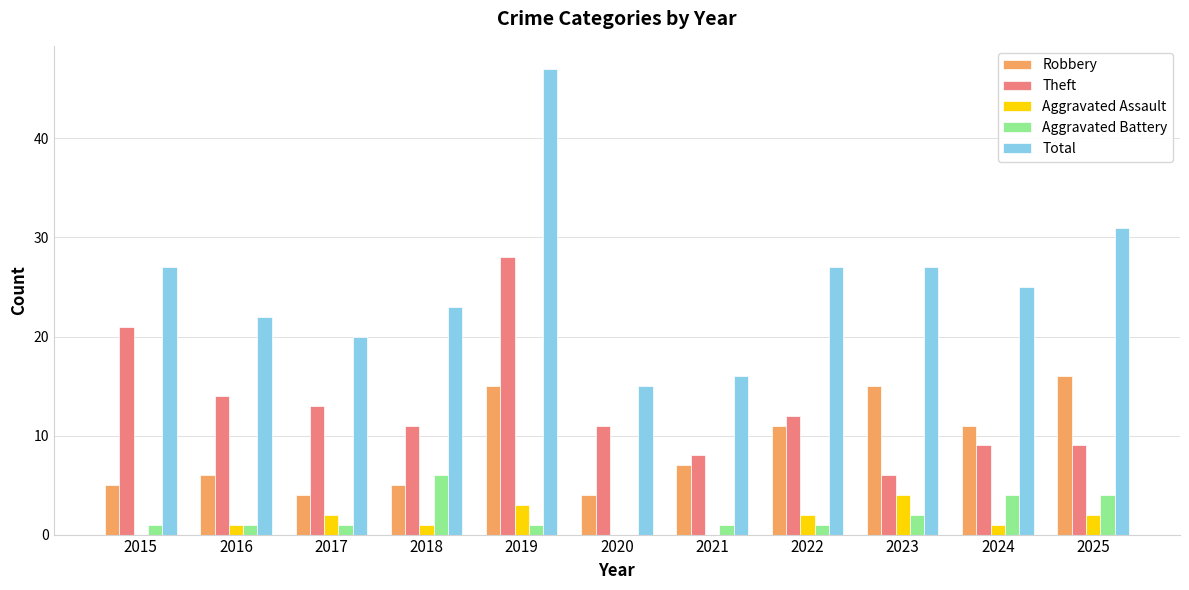

At which label is Theft closest to 17?

2016